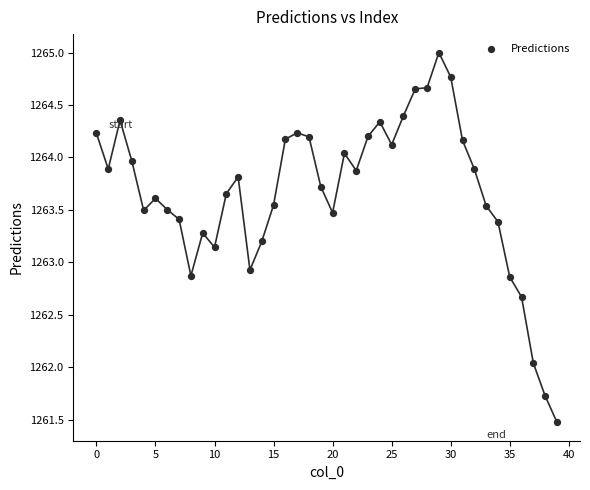

What is the range of Y values (max minus min)?

3.5